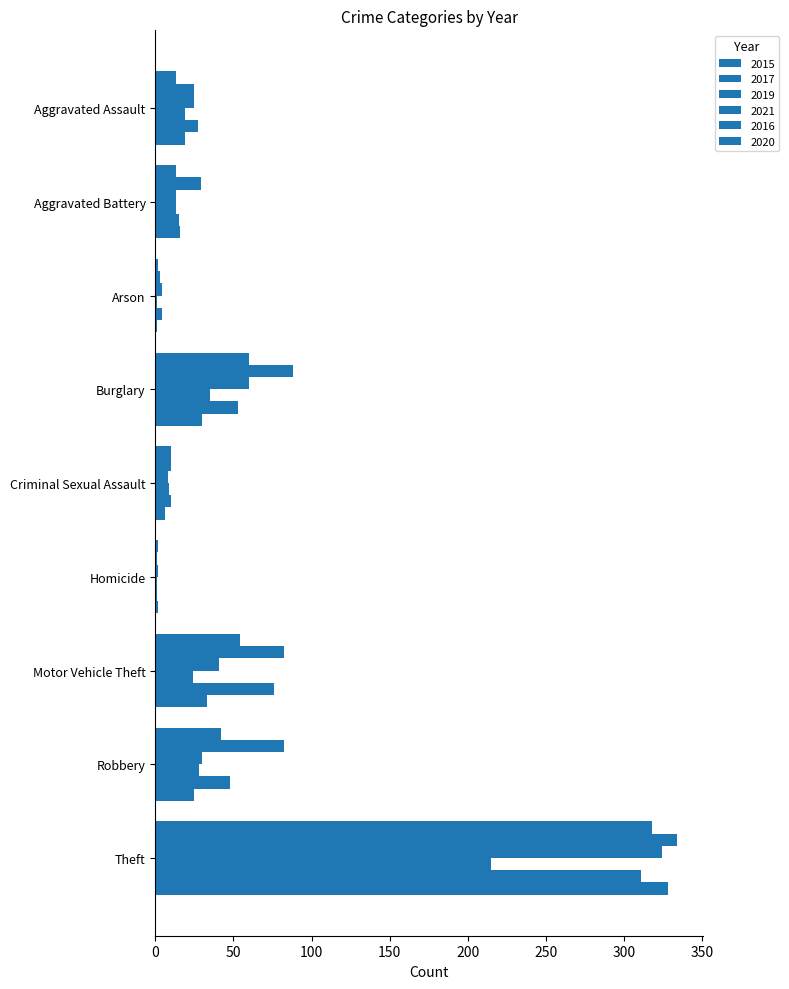

What is the difference between the maximum and minimum values in the 2021 series?

214